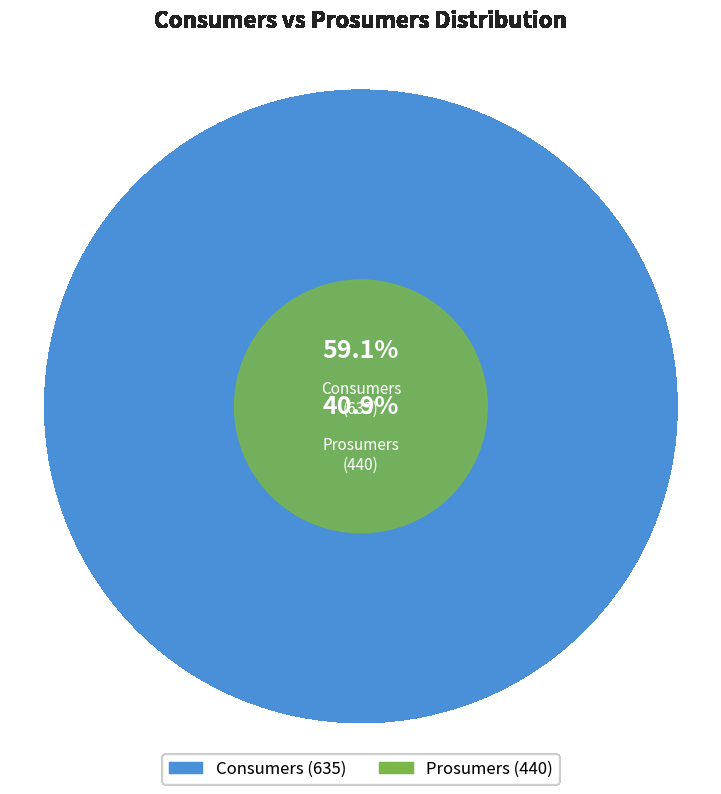

Approximately how many times larger is the value at Consumers compared to Prosumers?

1.4